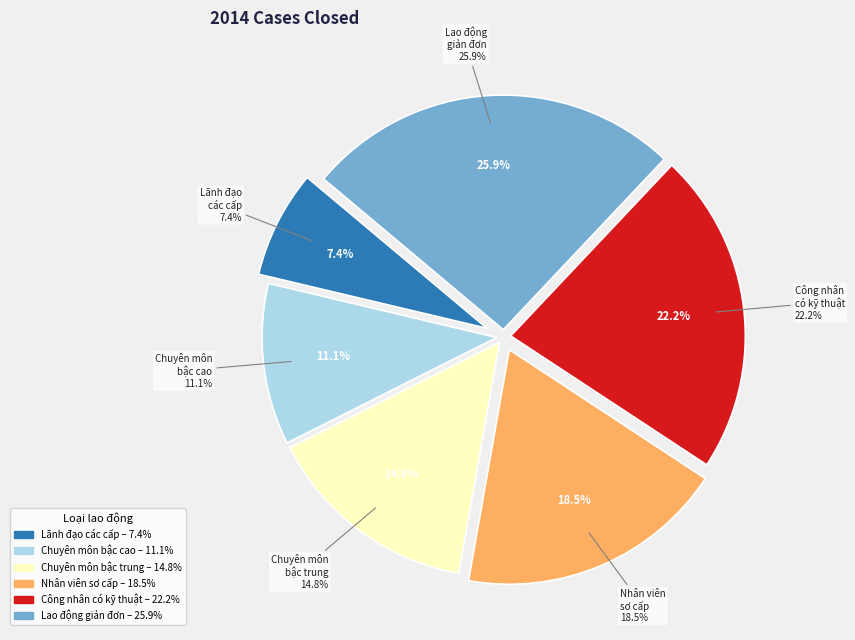

Combined, do Lao động giản đơn and Công nhân có kỹ thuật account for over 50%?

No